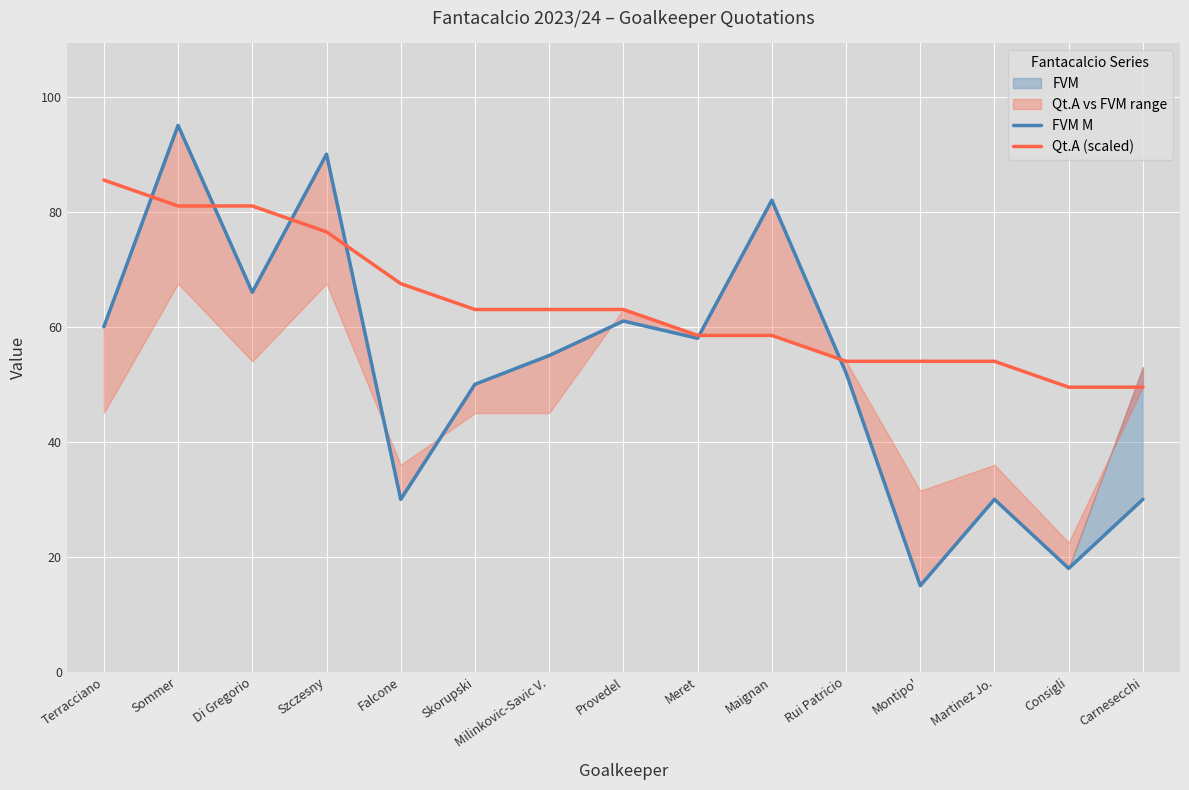

What is the maximum value for FVM M?

95.0